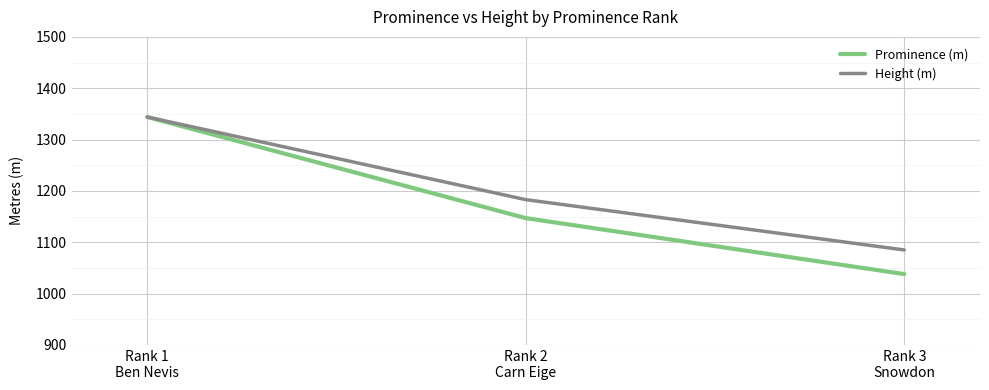

Between Rank 1
Ben Nevis and Rank 3
Snowdon, which series saw the biggest shift?

Prominence (m)